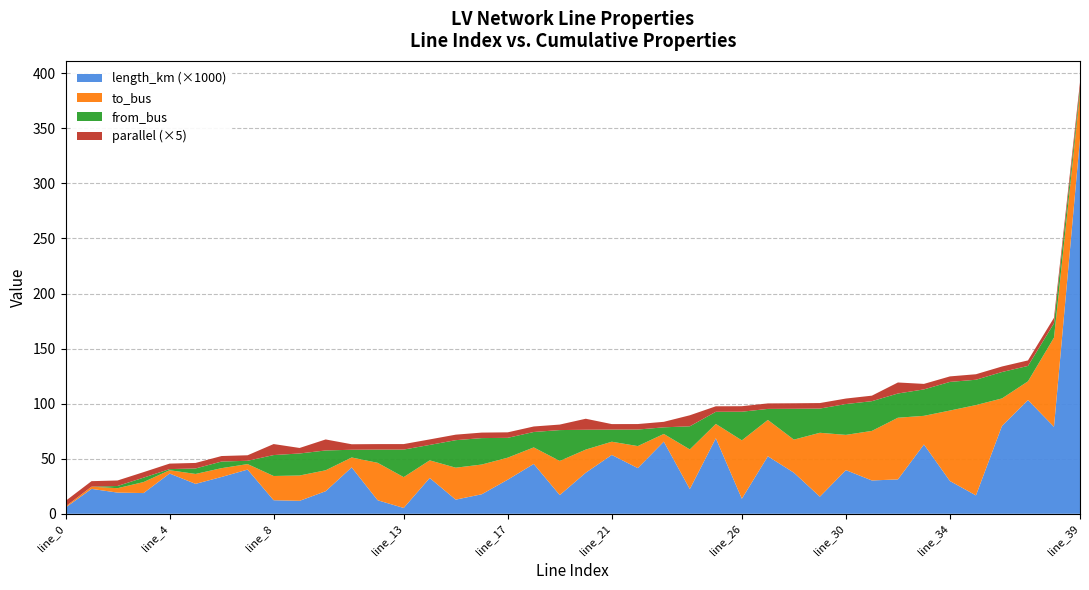

What is the maximum value for length_km (×1000)?

340.7